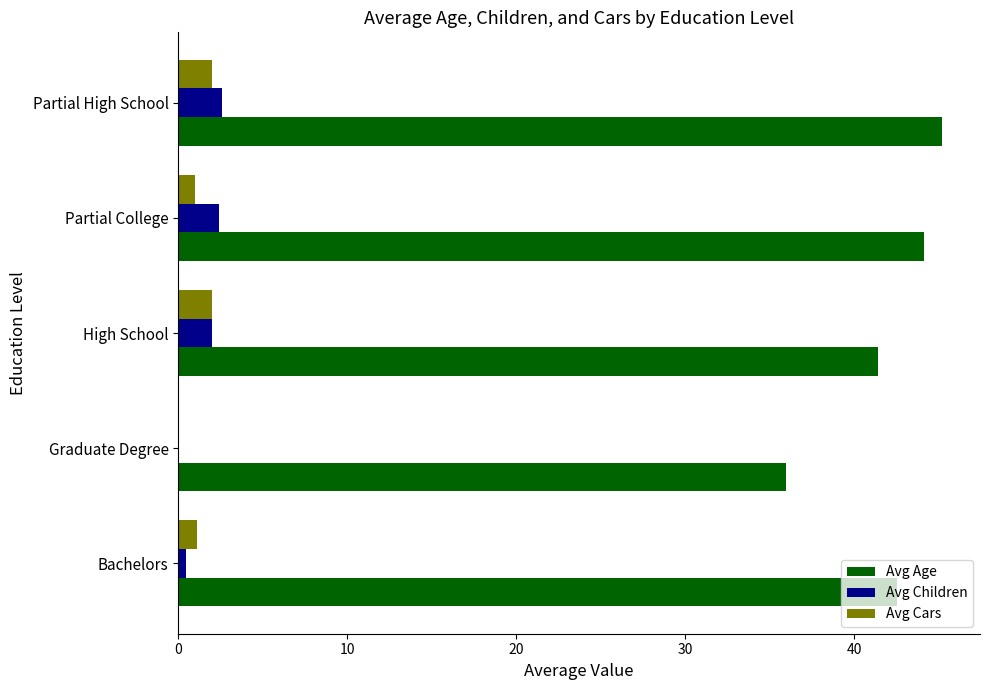

The Avg Age series shows 12.9 at High School. True or false?

False